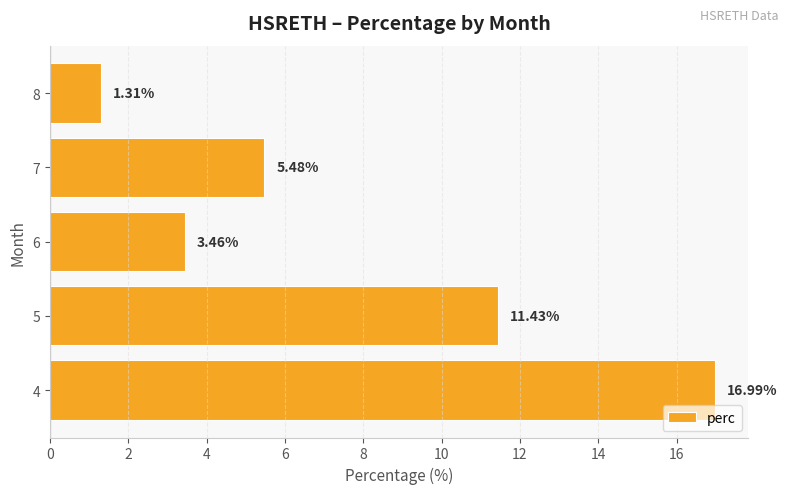

What is the ratio of the value at 5 to the value at 7?

2.1